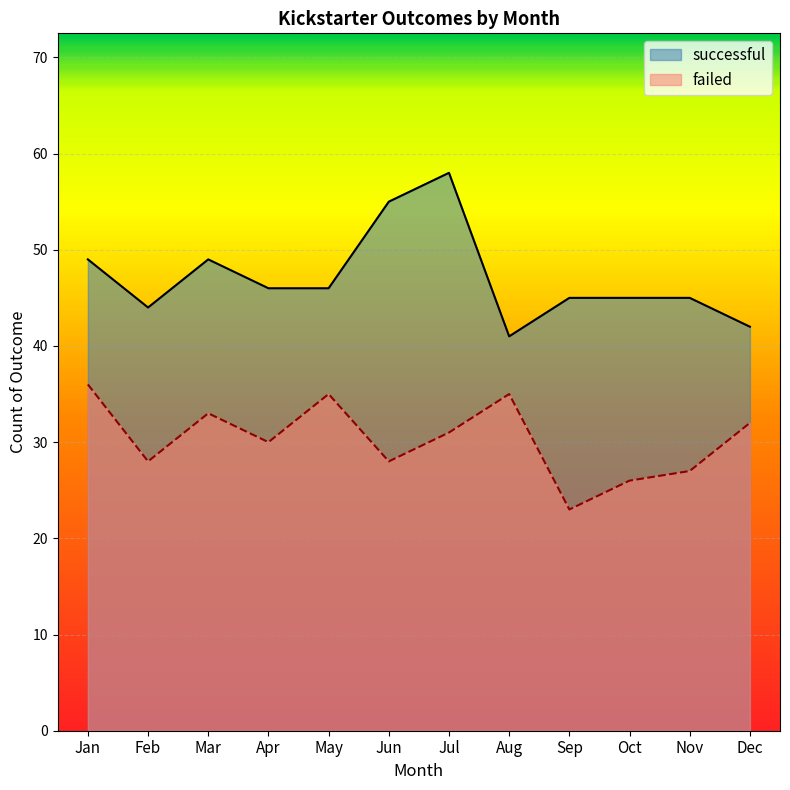

Rank the series by their maximum value, from highest to lowest.

successful, failed